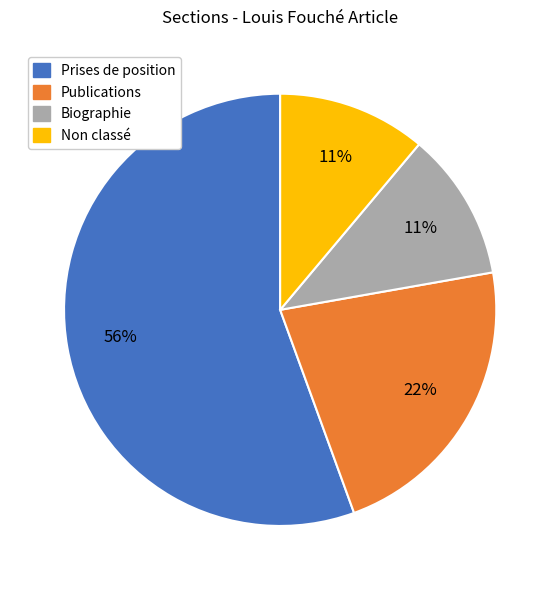

Is there a majority slice in this chart?

Yes